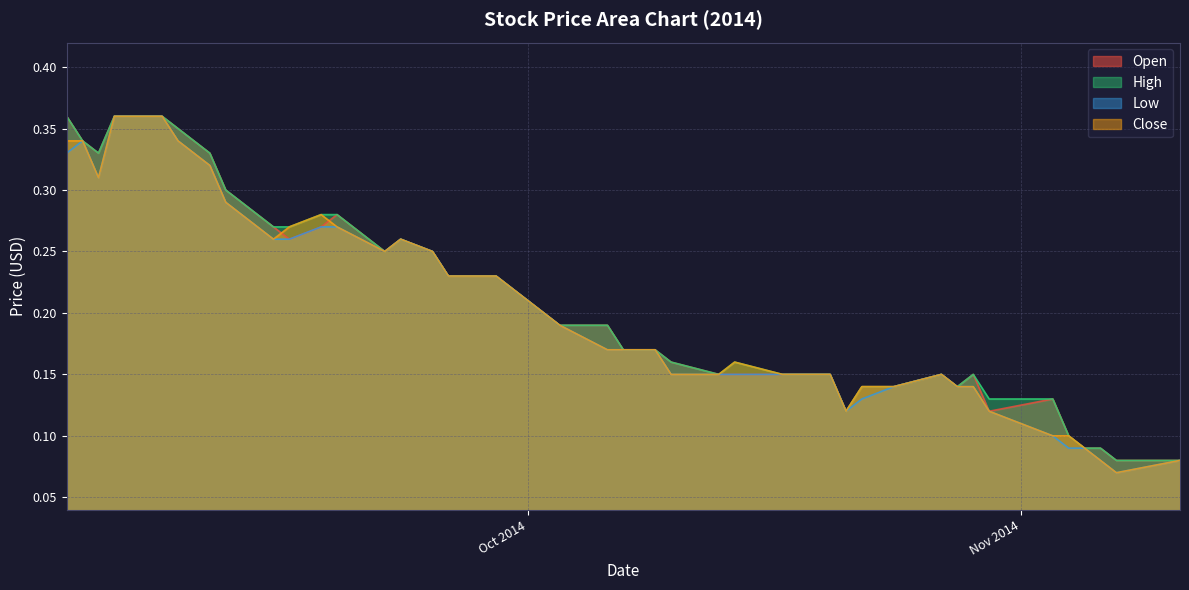

Reading left to right, list all the values displayed in this chart.

Open: 0.4	0.3	0.3	0.4	0.4	0.3	0.3	0.3	0.3	0.3	0.3	0.3	0.2	0.3	0.2	0.2	0.2	0.2	0.2	0.2	0.2	0.2	0.2	0.1	0.1	0.1	0.1	0.1	0.1	0.1	0.1	0.1	0.1	0.1	0.1	0.1	0.1	0.1	0.1	0.1
High: 0.4	0.3	0.3	0.4	0.4	0.3	0.3	0.3	0.3	0.3	0.3	0.3	0.2	0.3	0.2	0.2	0.2	0.2	0.2	0.2	0.2	0.2	0.2	0.1	0.2	0.1	0.1	0.1	0.1	0.1	0.1	0.1	0.1	0.1	0.1	0.1	0.1	0.1	0.1	0.1
Low: 0.3	0.3	0.3	0.4	0.4	0.3	0.3	0.3	0.3	0.3	0.3	0.3	0.2	0.3	0.2	0.2	0.2	0.2	0.2	0.2	0.2	0.2	0.1	0.1	0.1	0.1	0.1	0.1	0.1	0.1	0.1	0.1	0.1	0.1	0.1	0.1	0.1	0.1	0.1	0.1
Close: 0.3	0.3	0.3	0.4	0.4	0.3	0.3	0.3	0.3	0.3	0.3	0.3	0.2	0.3	0.2	0.2	0.2	0.2	0.2	0.2	0.2	0.2	0.1	0.1	0.2	0.1	0.1	0.1	0.1	0.1	0.1	0.1	0.1	0.1	0.1	0.1	0.1	0.1	0.1	0.1